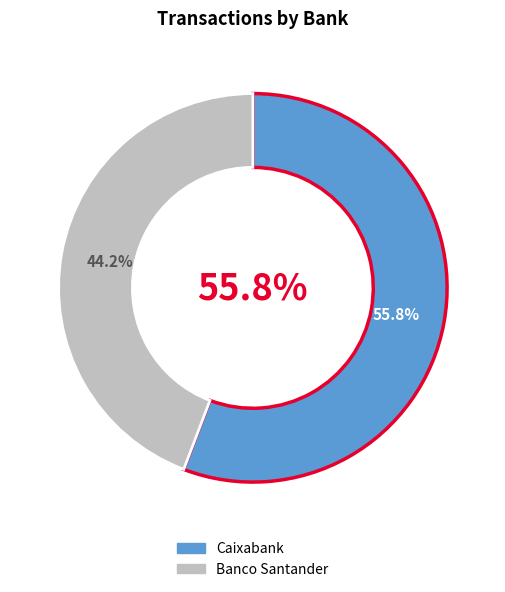

What percentage is NOT represented by Banco Santander?

55.8%